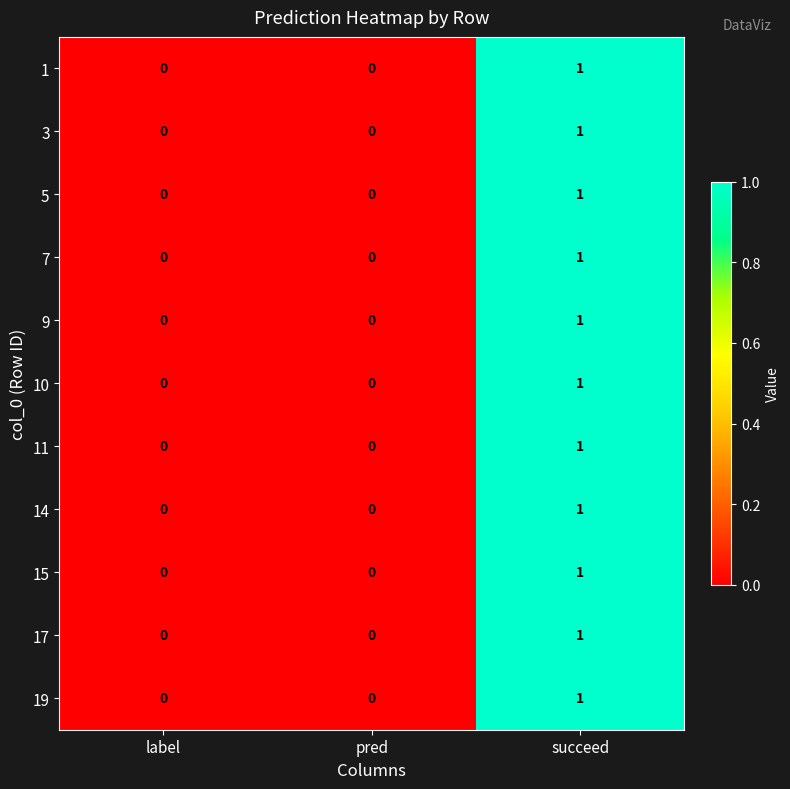

Count the 1 values in the range 0 to 1.

3